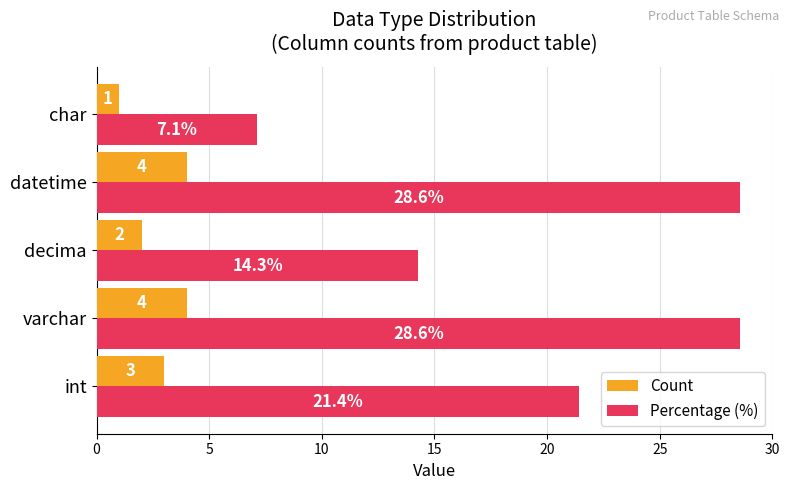

Rank the series by their maximum value, from lowest to highest.

Count, Percentage (%)